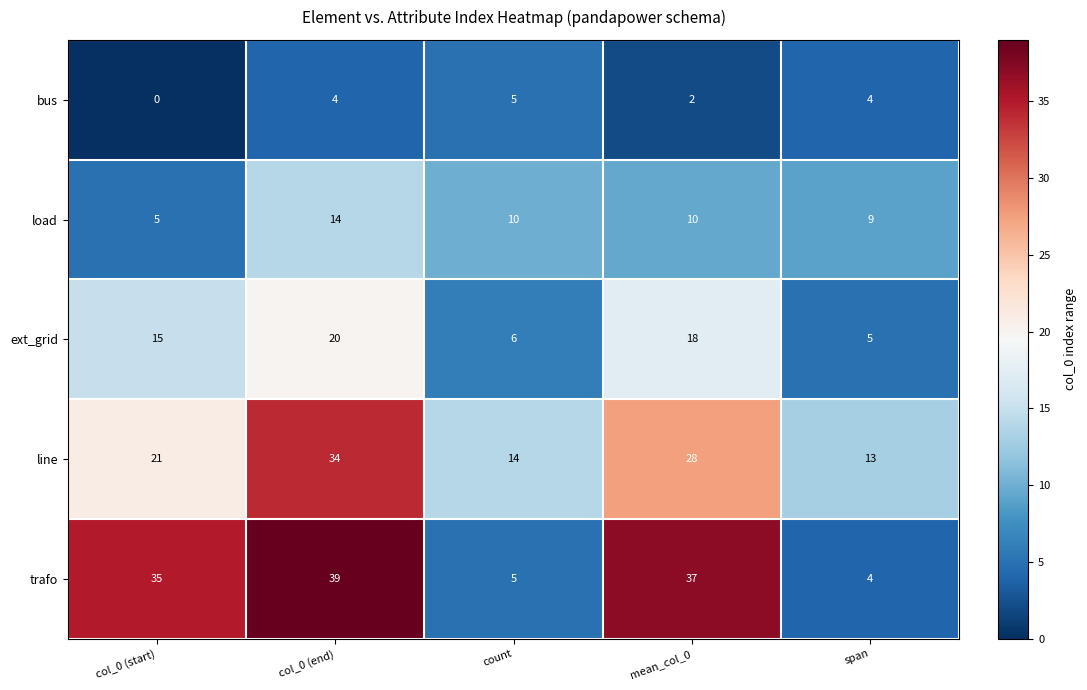

What is the difference between the second highest and second lowest values in the line series?

14